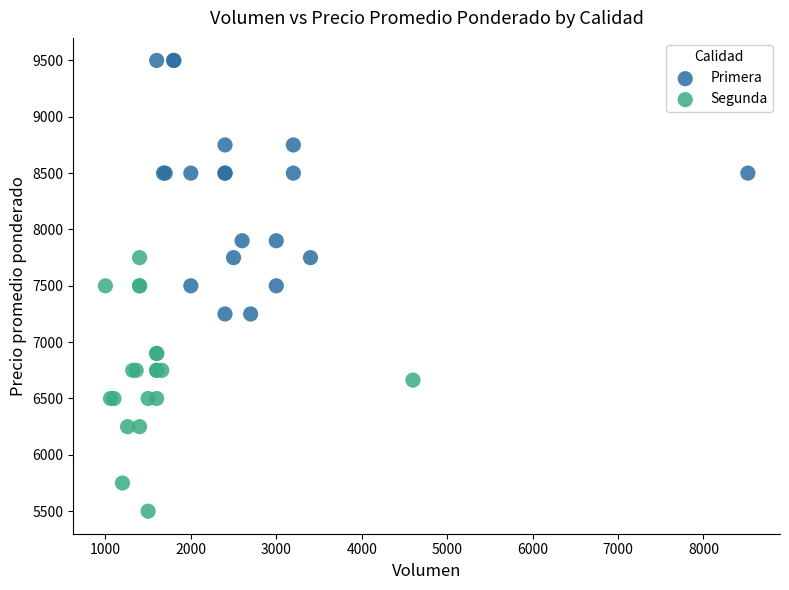

What are all the series names shown in the legend?

Primera, Segunda